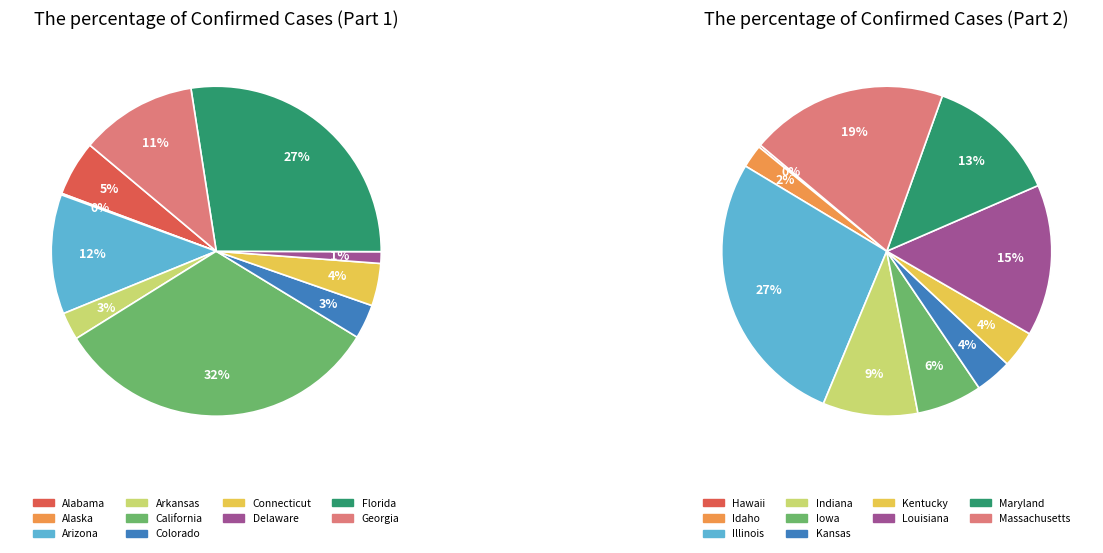

Which slice is the smallest?

Hawaii